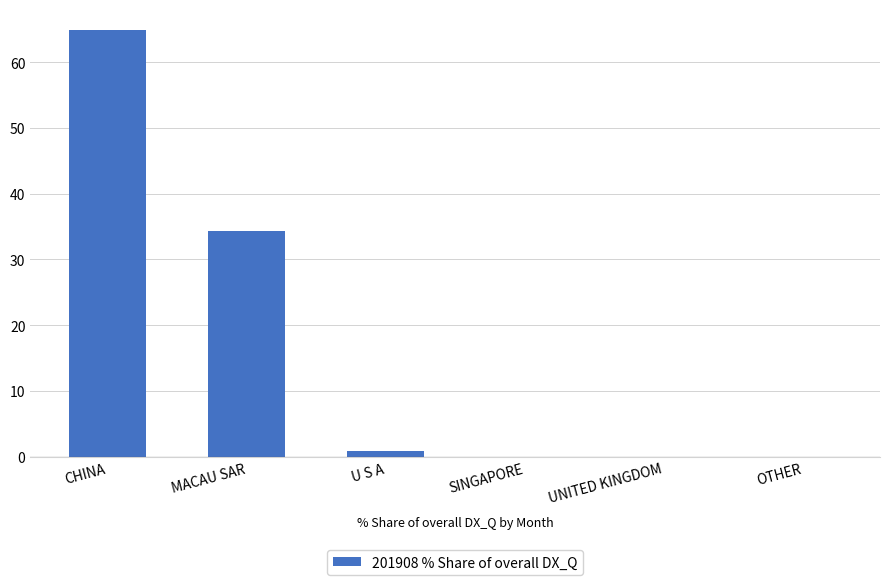

At which category does the chart reach its peak across all series?

CHINA